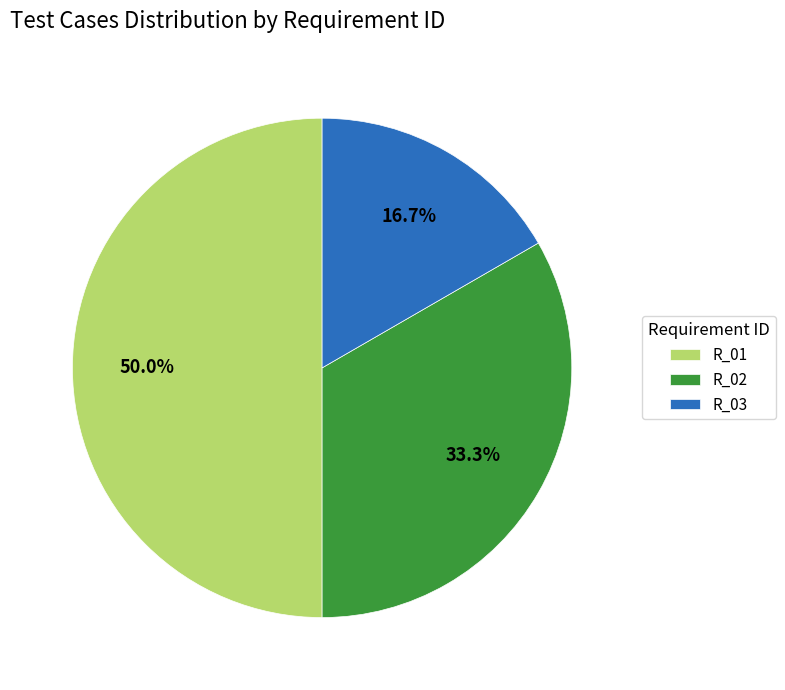

The R_02 slice represents 43% of the pie. True or false?

False